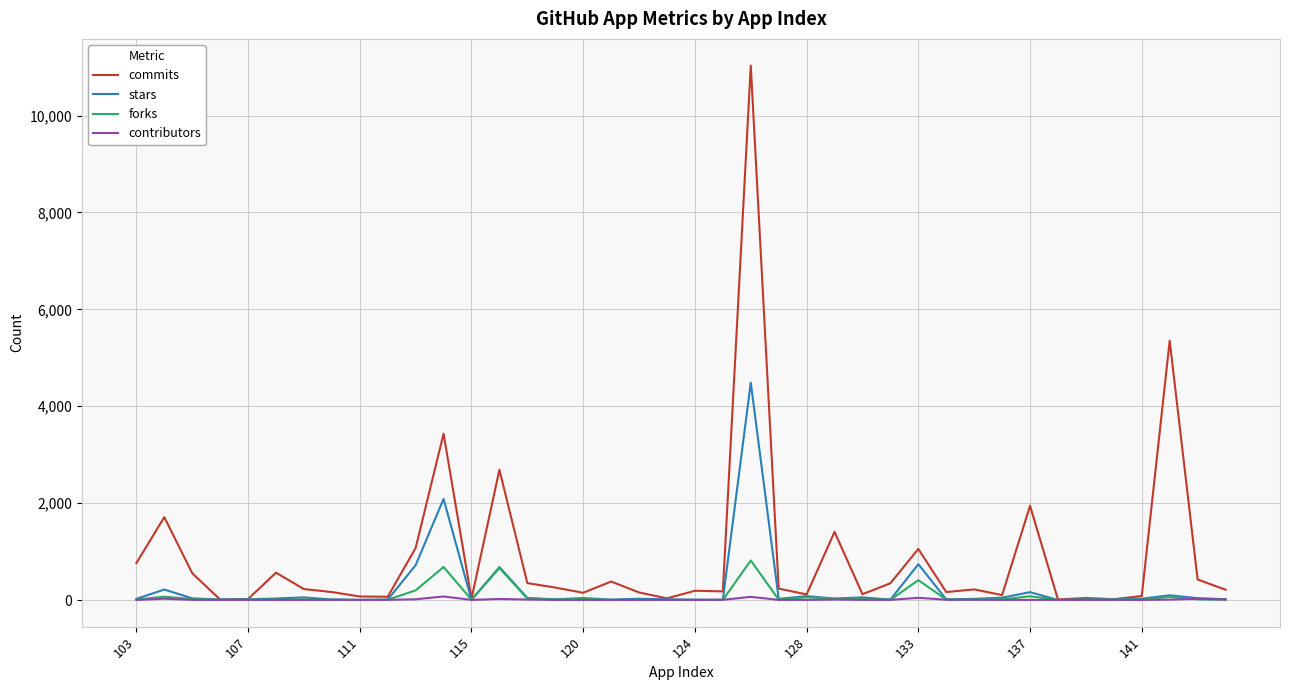

Which series has the widest spread of values?

commits